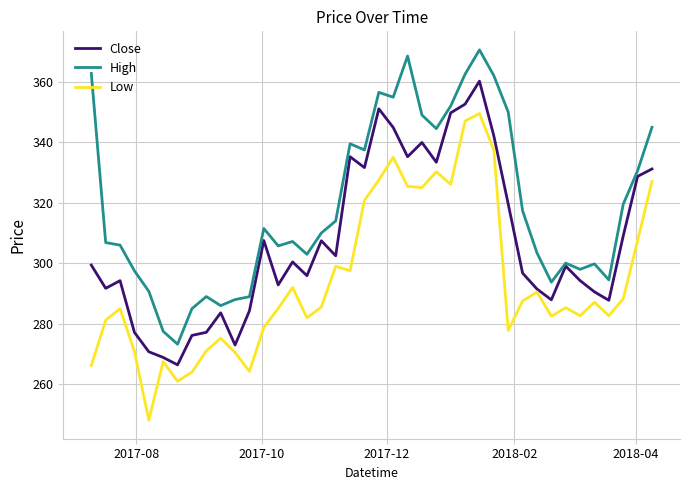

Rank the series by their average value, from highest to lowest.

High, Close, Low